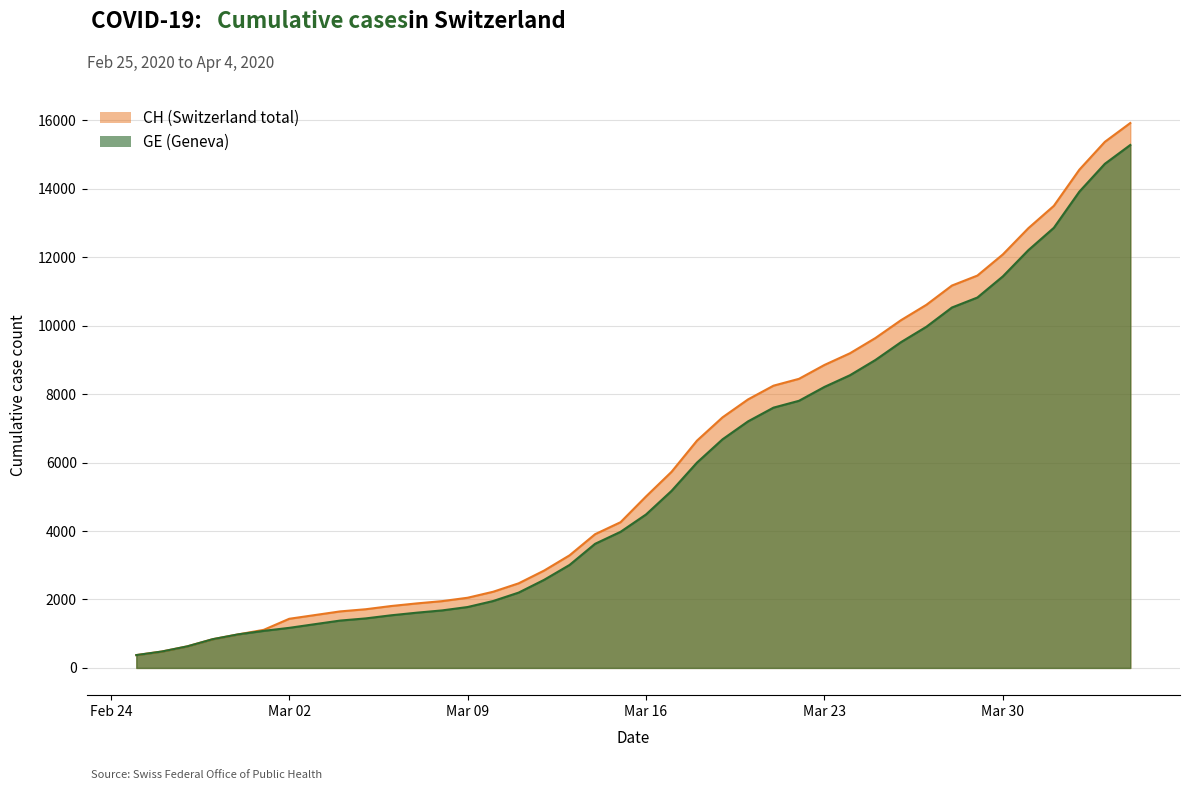

At which category is the sum across all series the highest?

2020-04-04